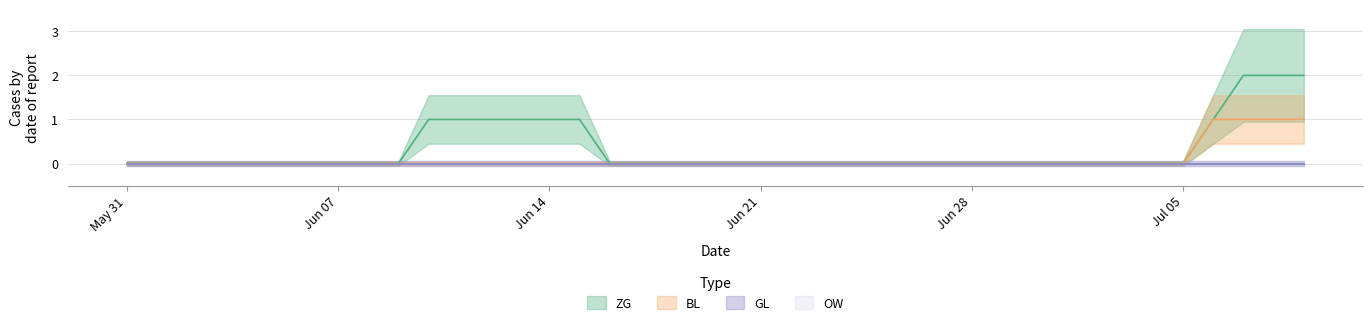

What is the maximum value for BL?

1